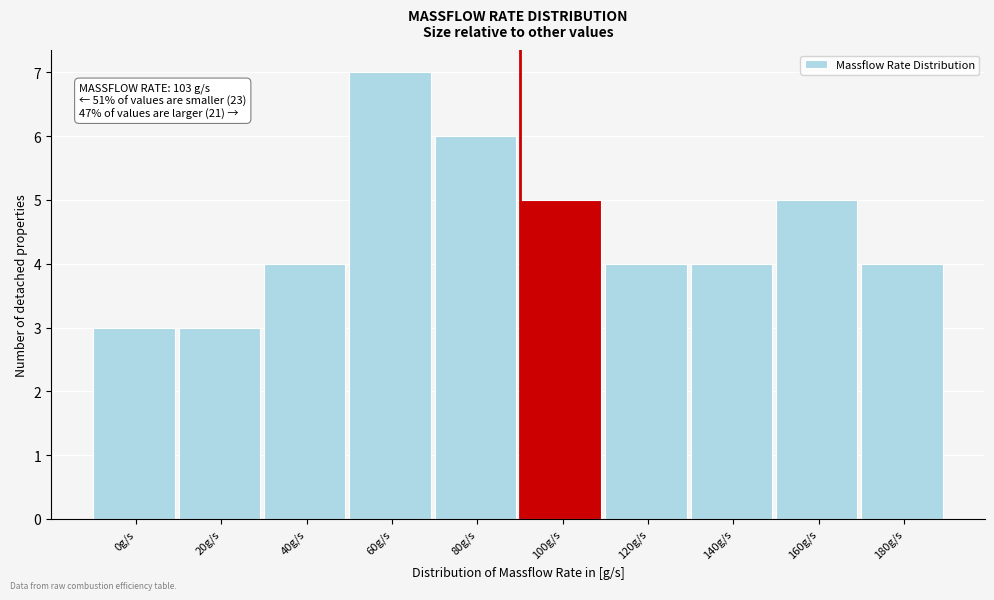

Reading right to left, list all the values displayed in this chart.

4	5	4	4	5	6	7	4	3	3